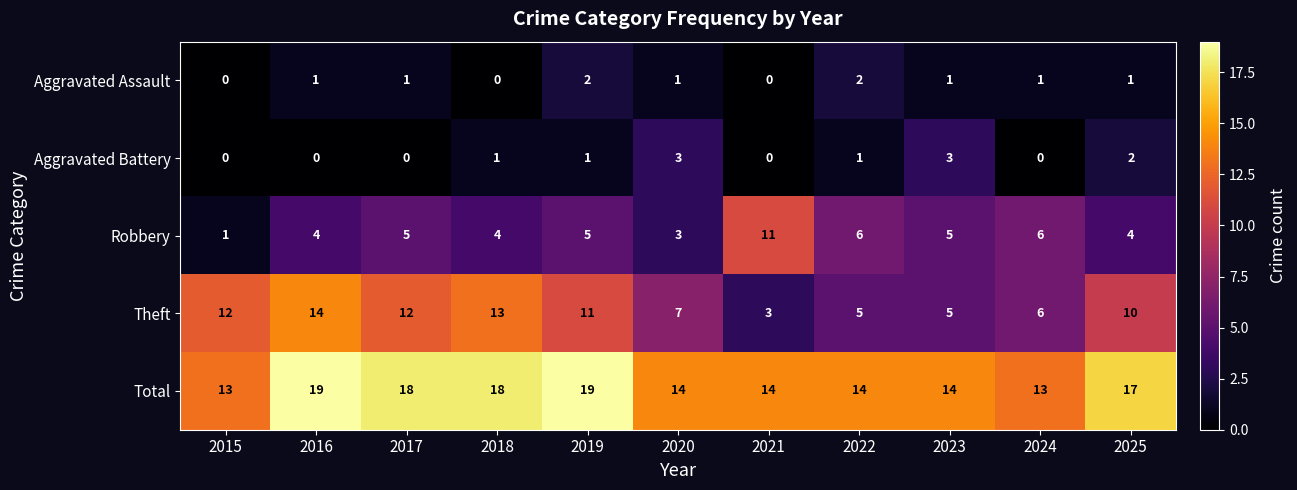

Which series has the largest range (max minus min)?

Theft